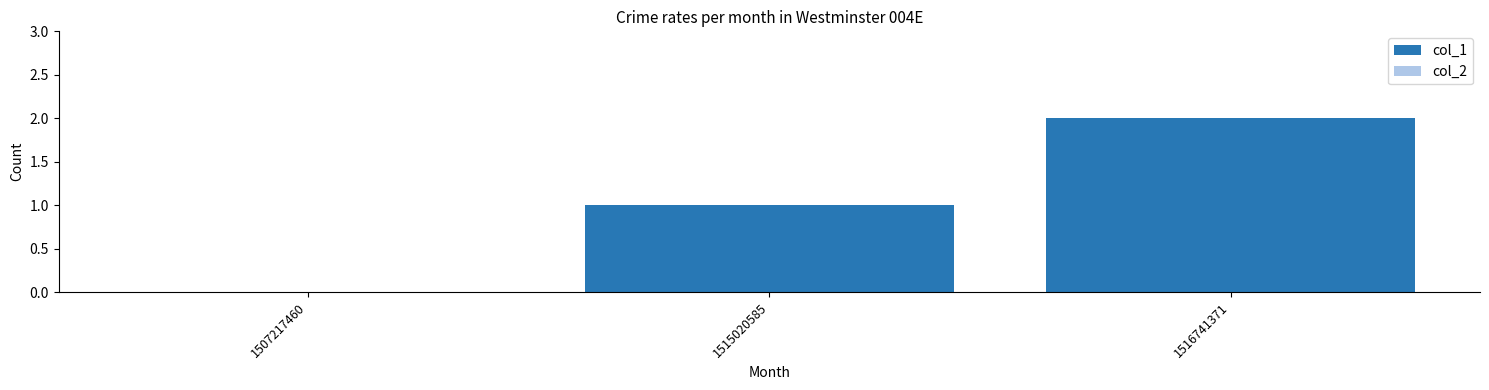

The chart shows a value of 2 at 1516741371. True or false?

True